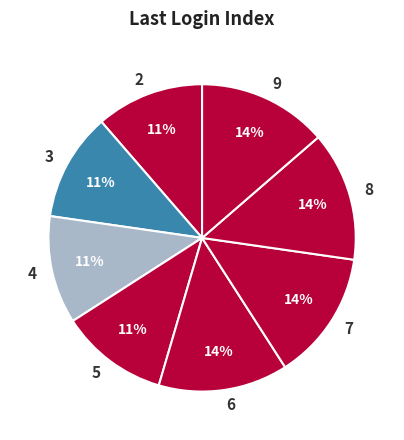

Is the sum of 5 and 2 greater than half?

No